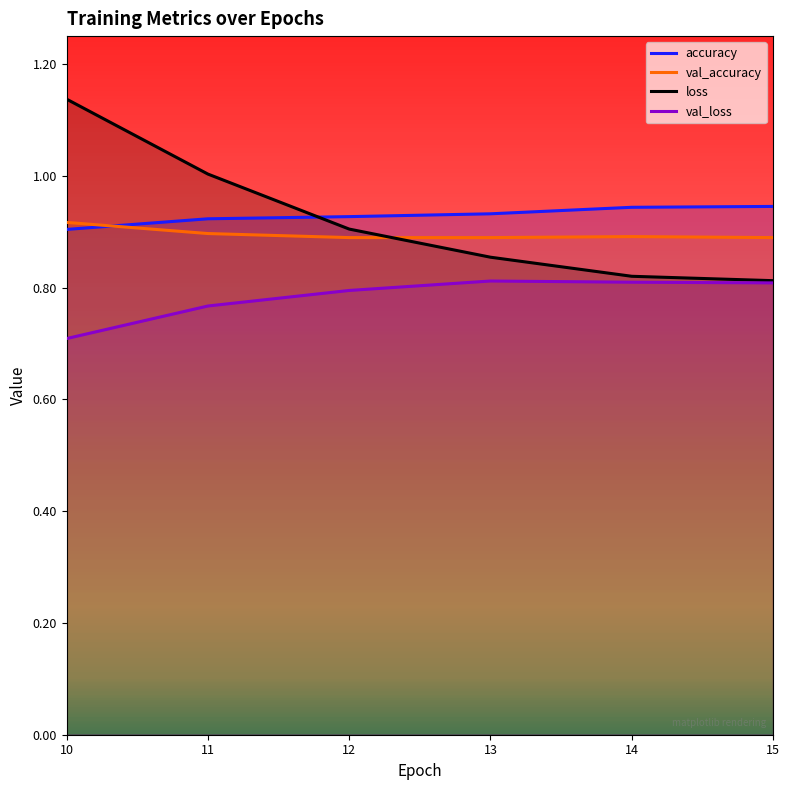

True or false: loss and val_loss cross at least once.

False